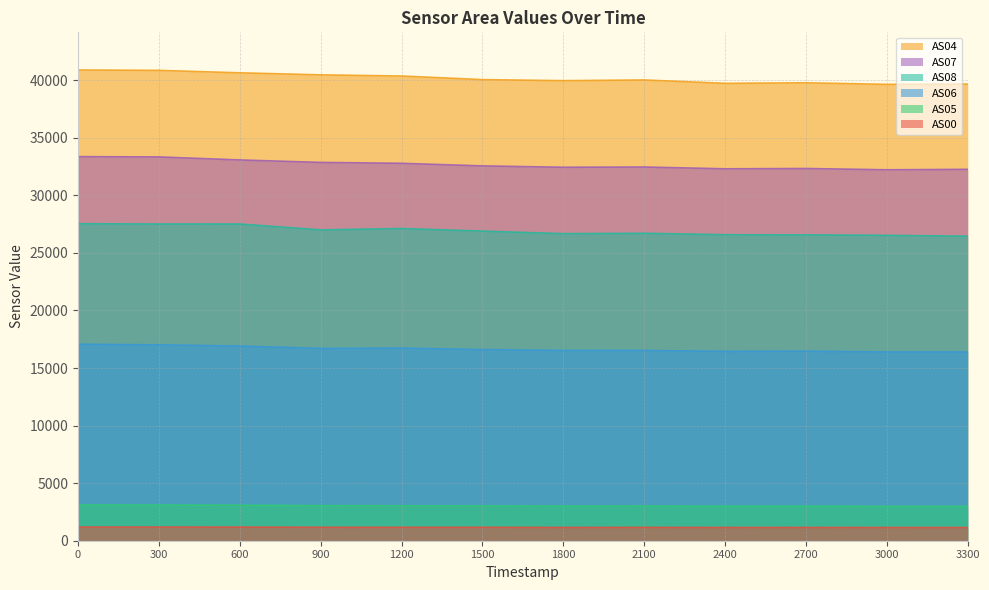

Is the value of AS08 at 1800 greater than the value of AS07 at 3000?

No